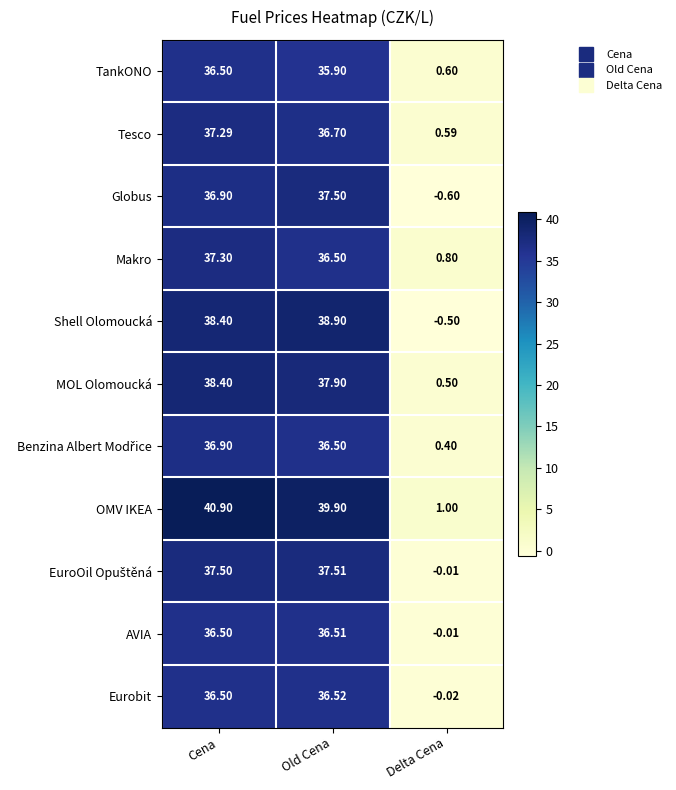

Where does the OMV IKEA series first go above 39?

Cena